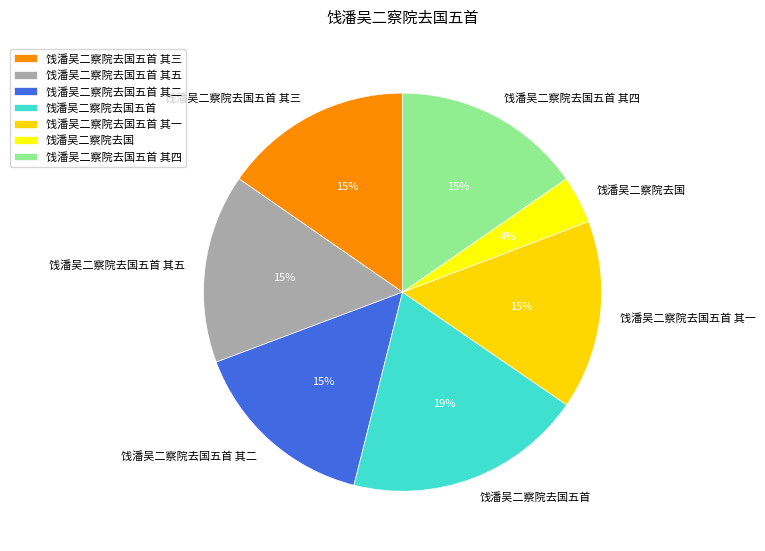

What is the smallest slice in the pie chart?

饯潘吴二察院去国